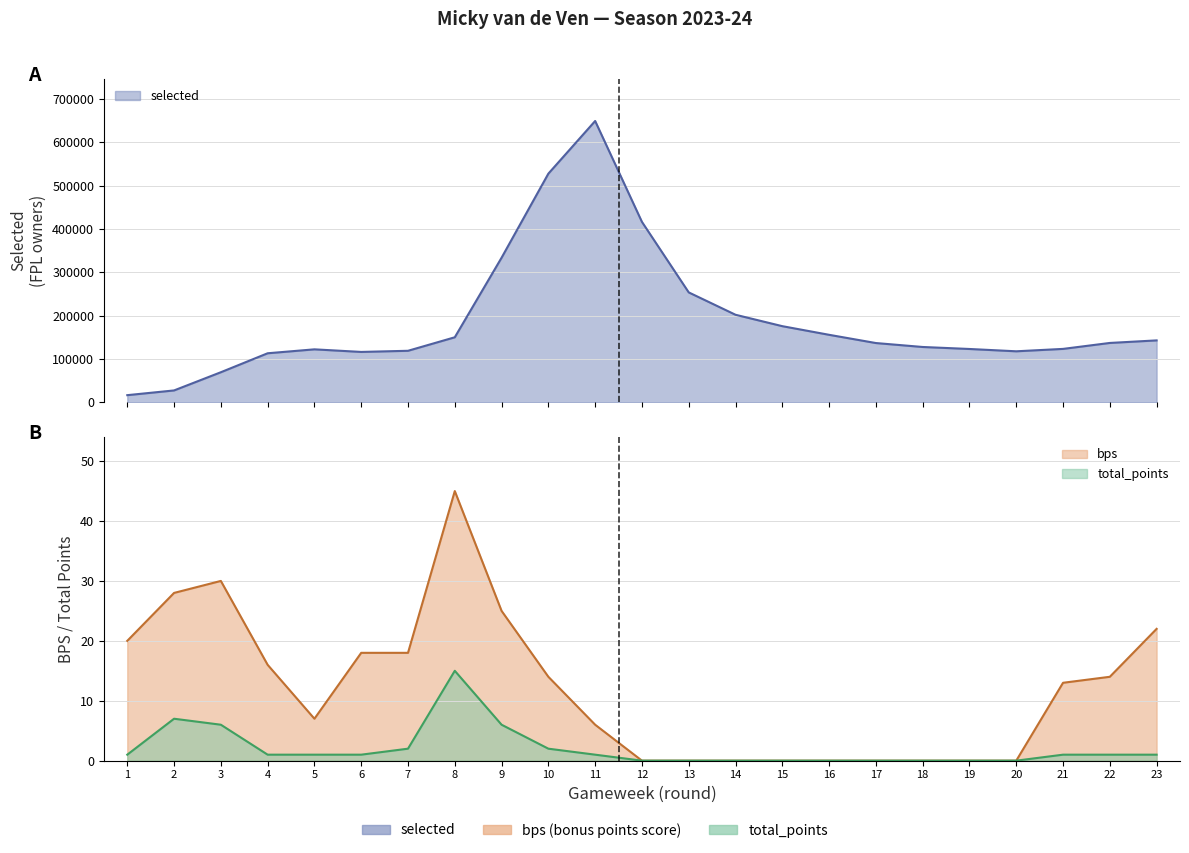

Is the value of selected at 21 greater than the value of bps at 4?

Yes